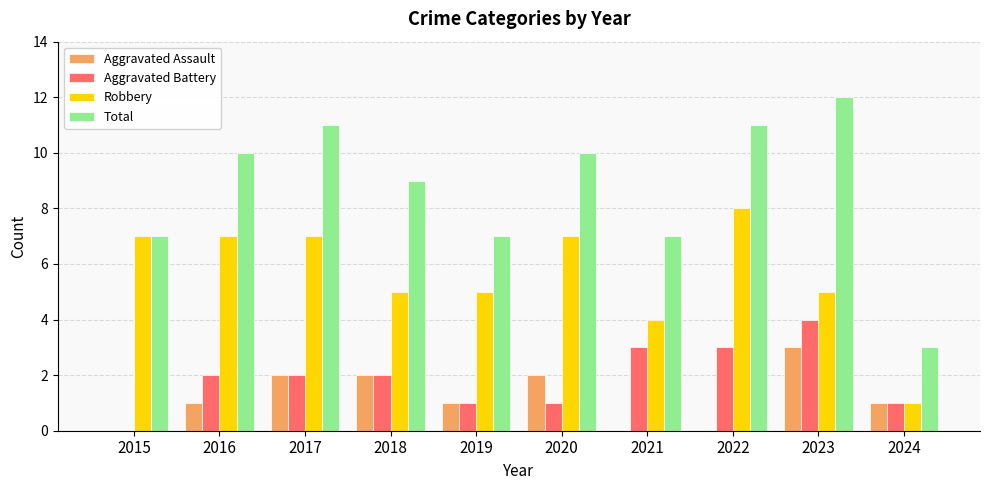

The value of Robbery at 2019 is 8. True or false?

False